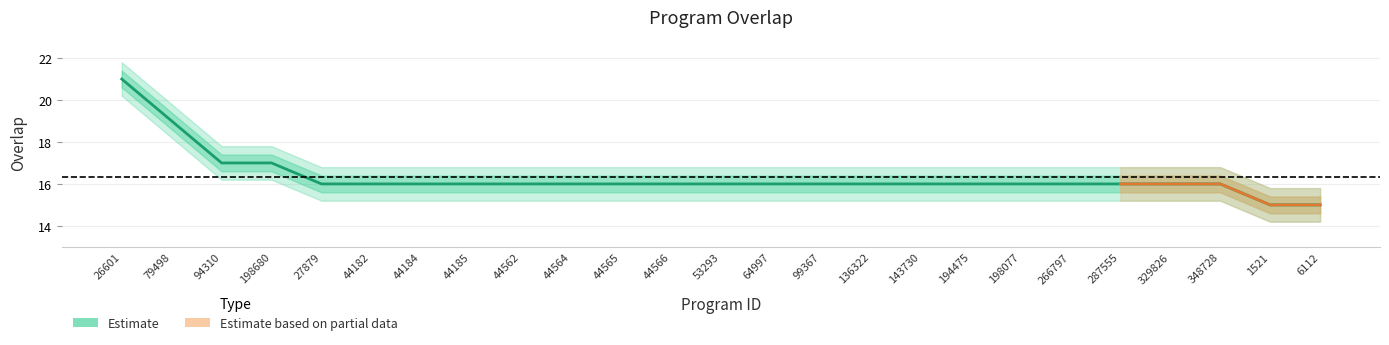

Reading left to right, what are all the values shown in this chart?

26601=21	79498=19	94310=17	198680=17	27879=16	44182=16	44184=16	44185=16	44562=16	44564=16	44565=16	44566=16	53293=16	64997=16	99367=16	136322=16	143730=16	194475=16	198077=16	266797=16	287555=16	329826=16	348728=16	1521=15	6112=15